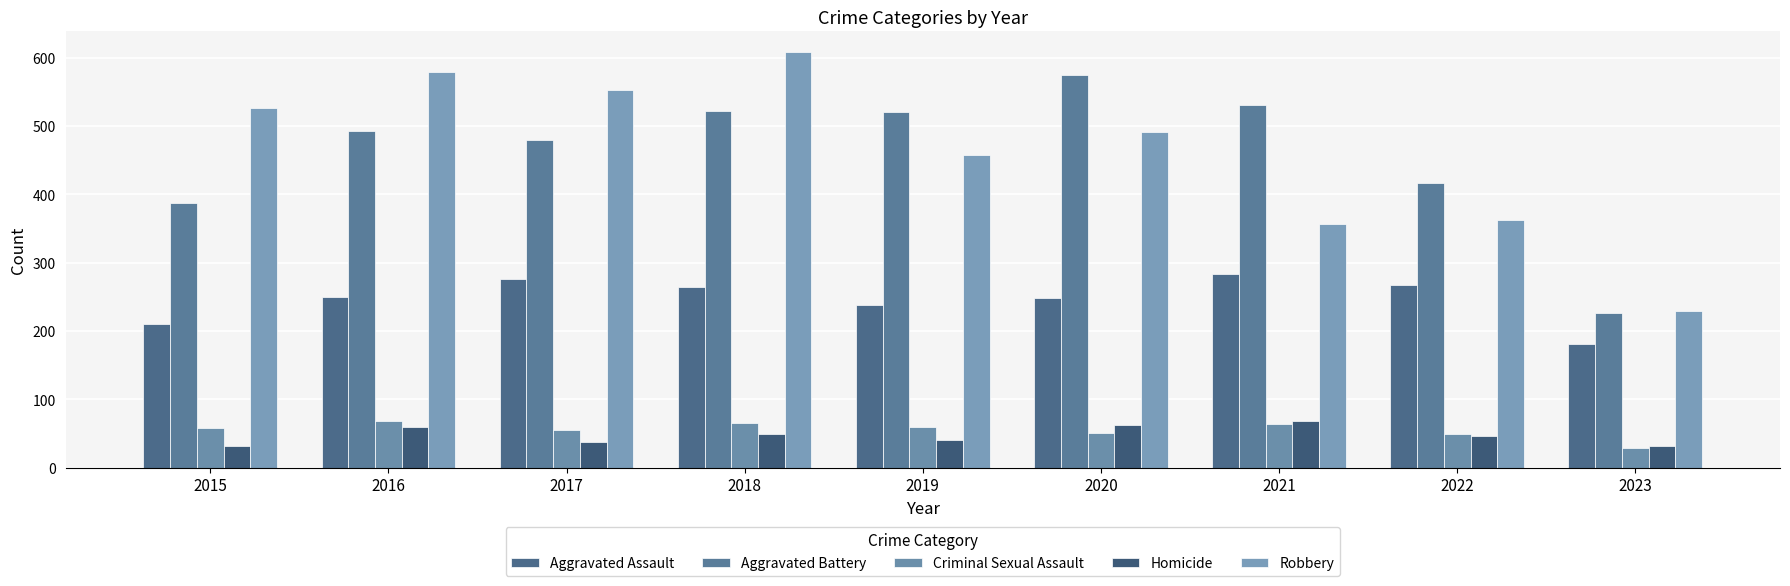

Are the bars horizontal?

No